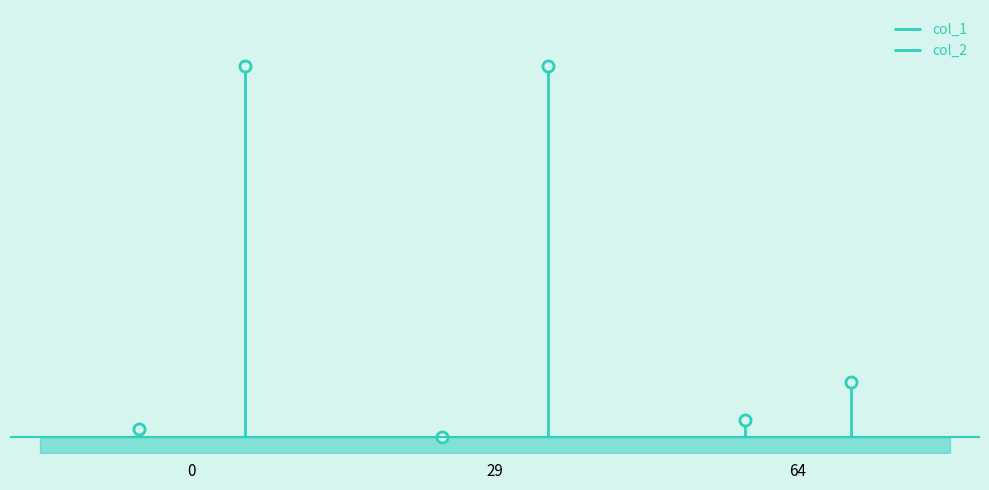

List the labels in order of col_1 value, smallest first.

29, 0, 64